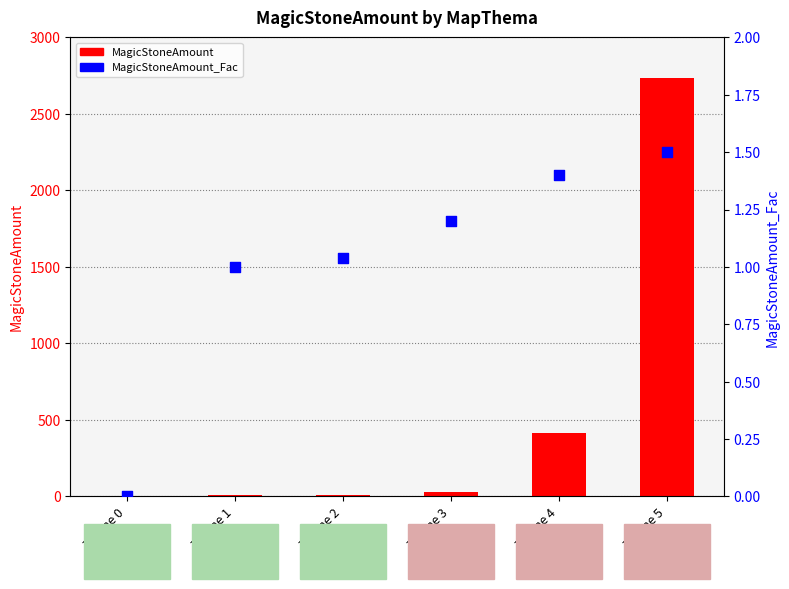

Which series reaches the minimum Y coordinate?

MagicStoneAmount